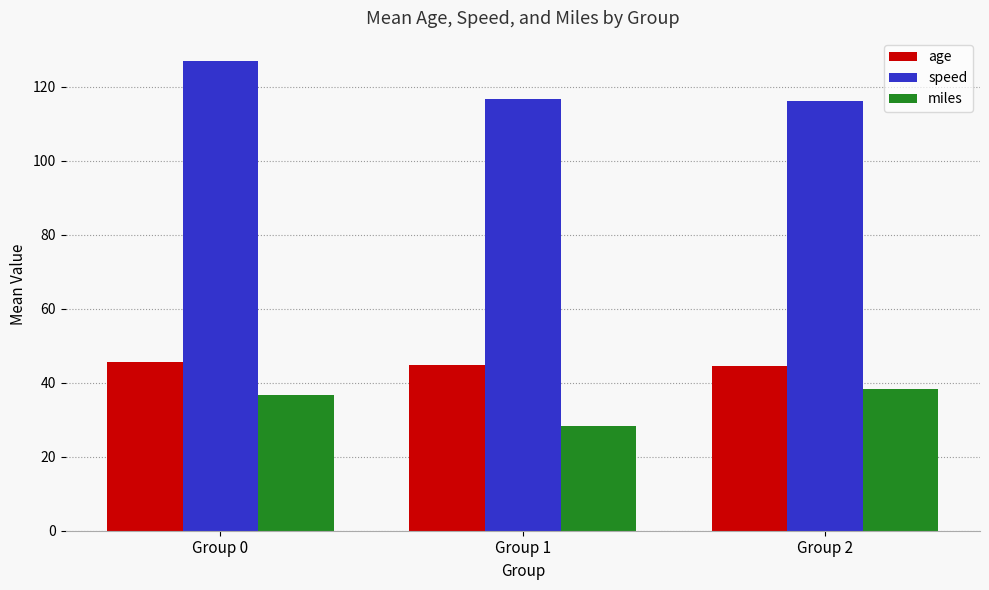

How many bars are there in each group?

3